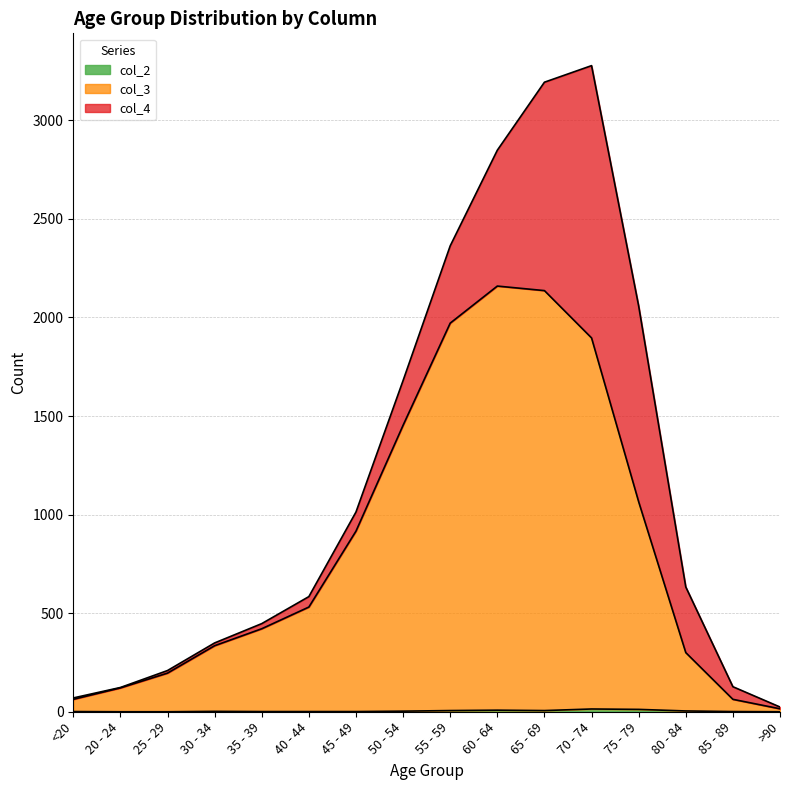

What is the difference between the col_3 values at 65 - 69 and 50 - 54?

683